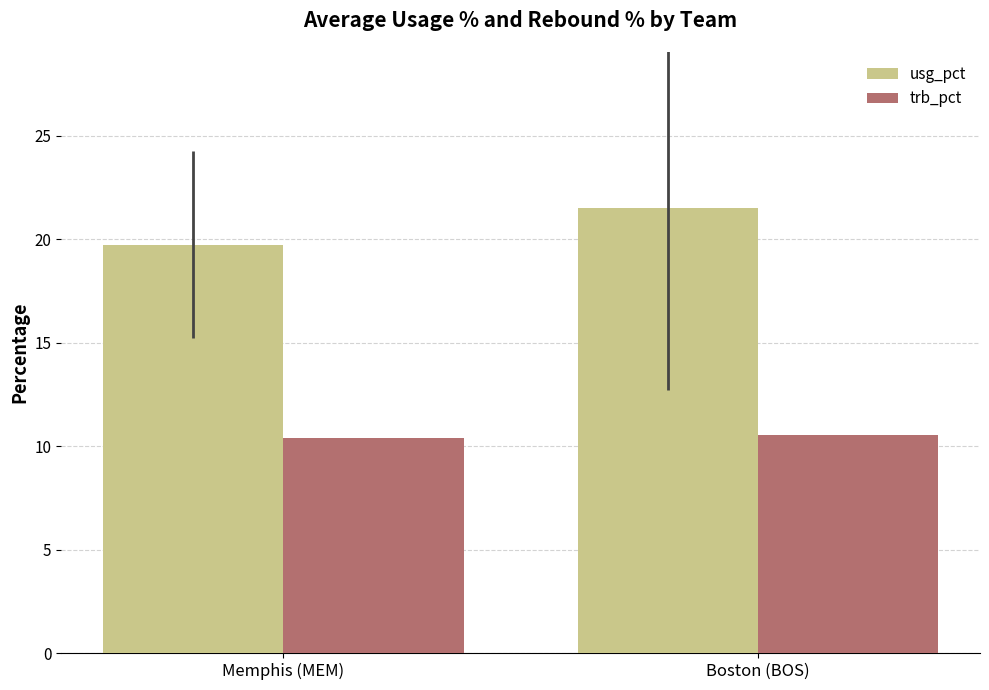

What is the sum of all usg_pct values?

41.3